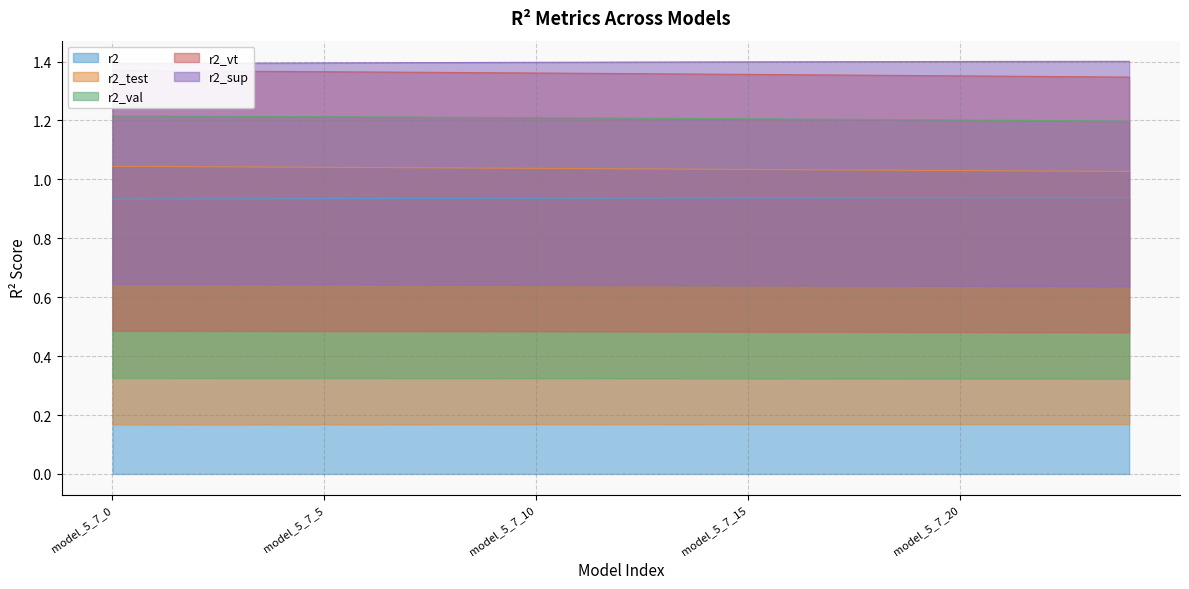

Which series changed the most between model_5_7_8 and model_5_7_2?

r2_sup